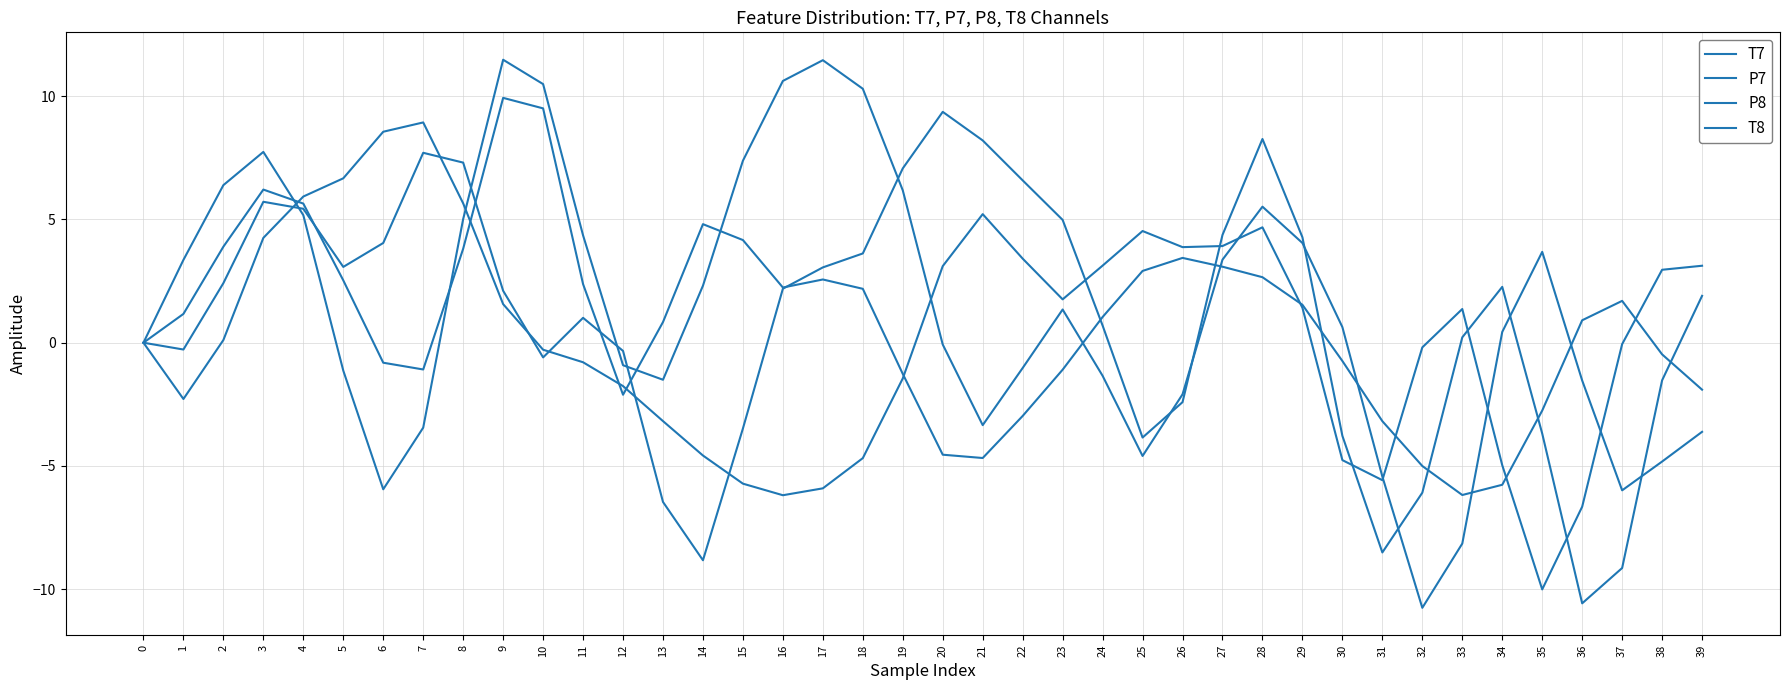

What is the total value across all series at 17?

11.2